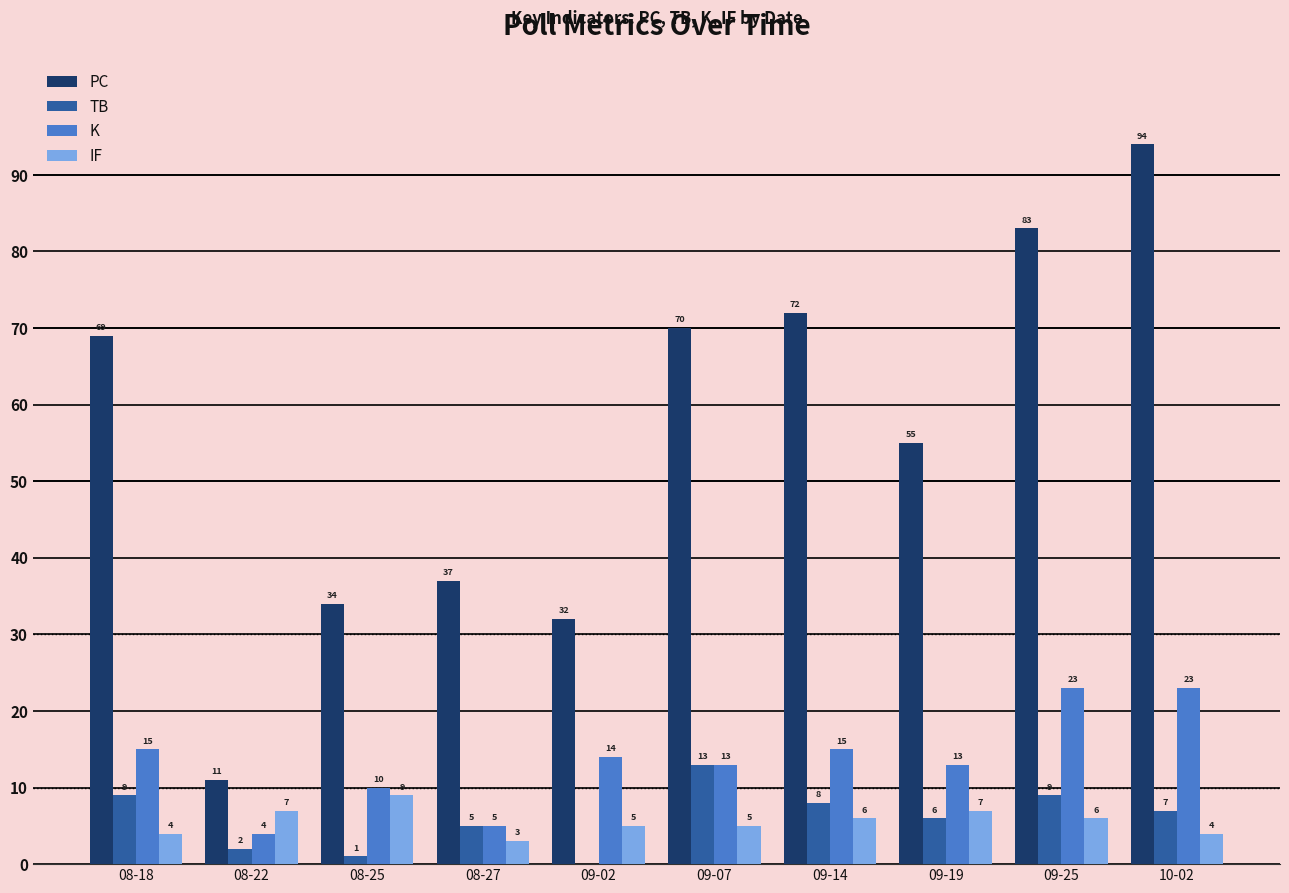

Which series has the widest spread of values?

PC